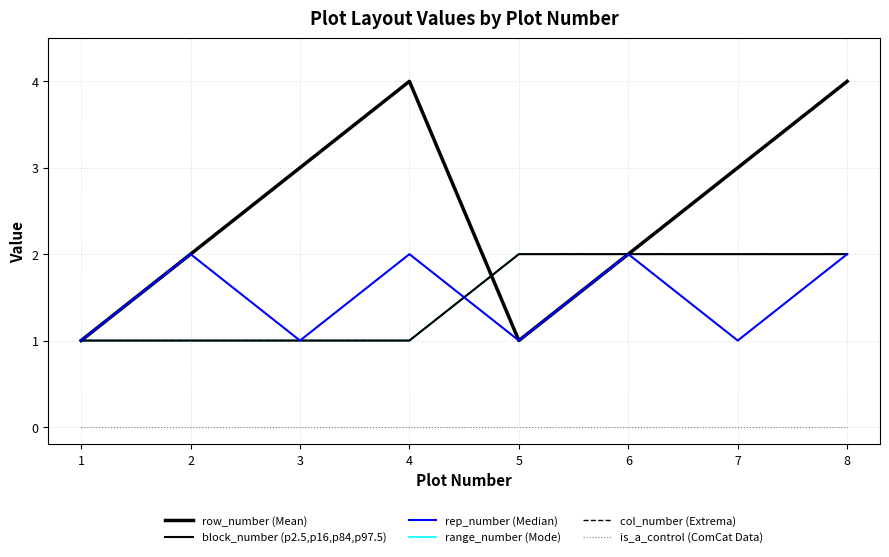

Does the chart have visible grid lines?

Yes